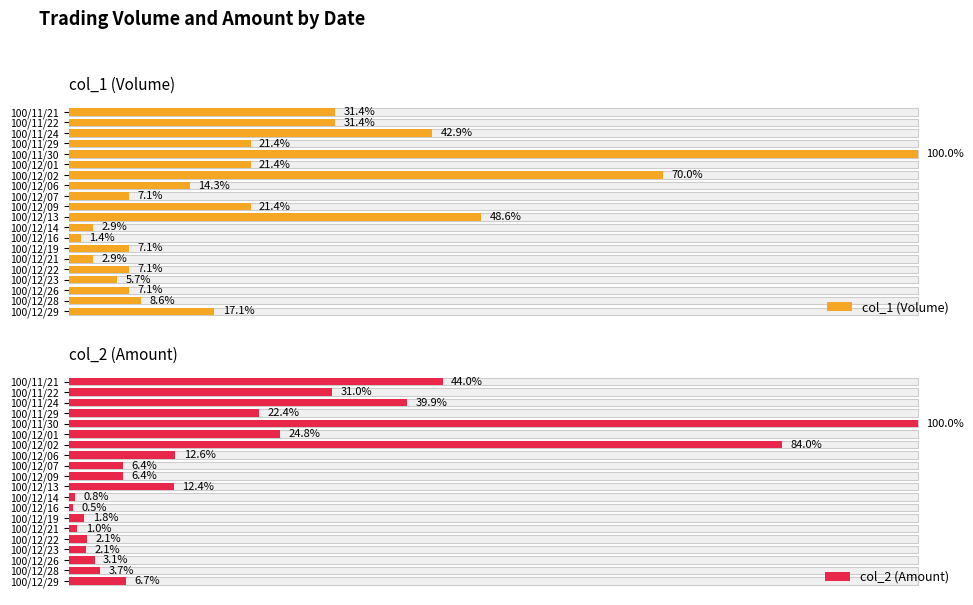

What is the sum of the col_1 (Volume) values at 100/12/28 and 100/12/19?

11000